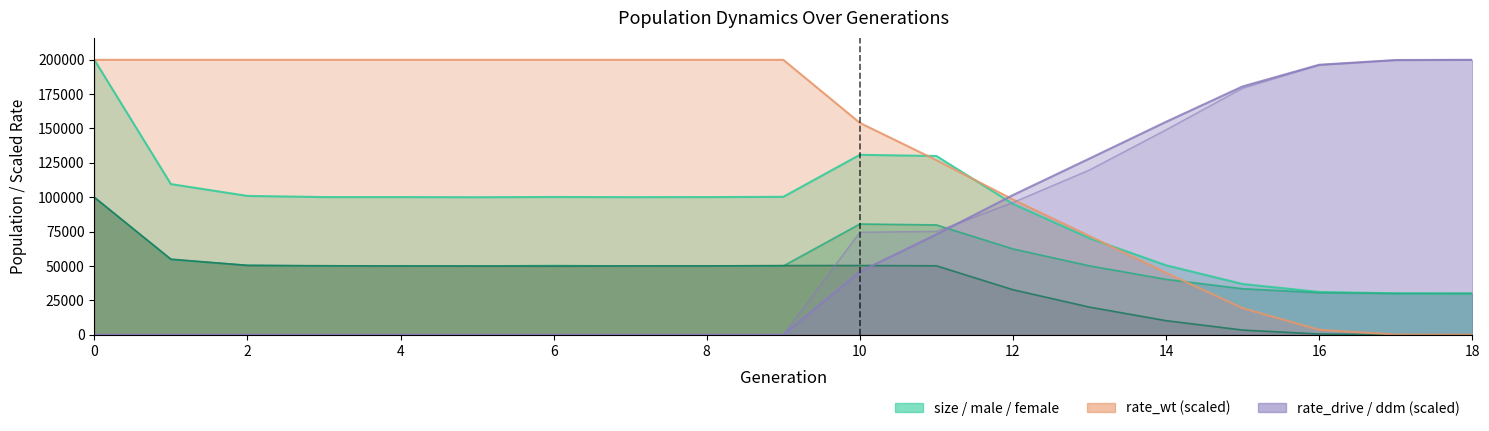

How many values in the rate_wt series are below 199797?

9